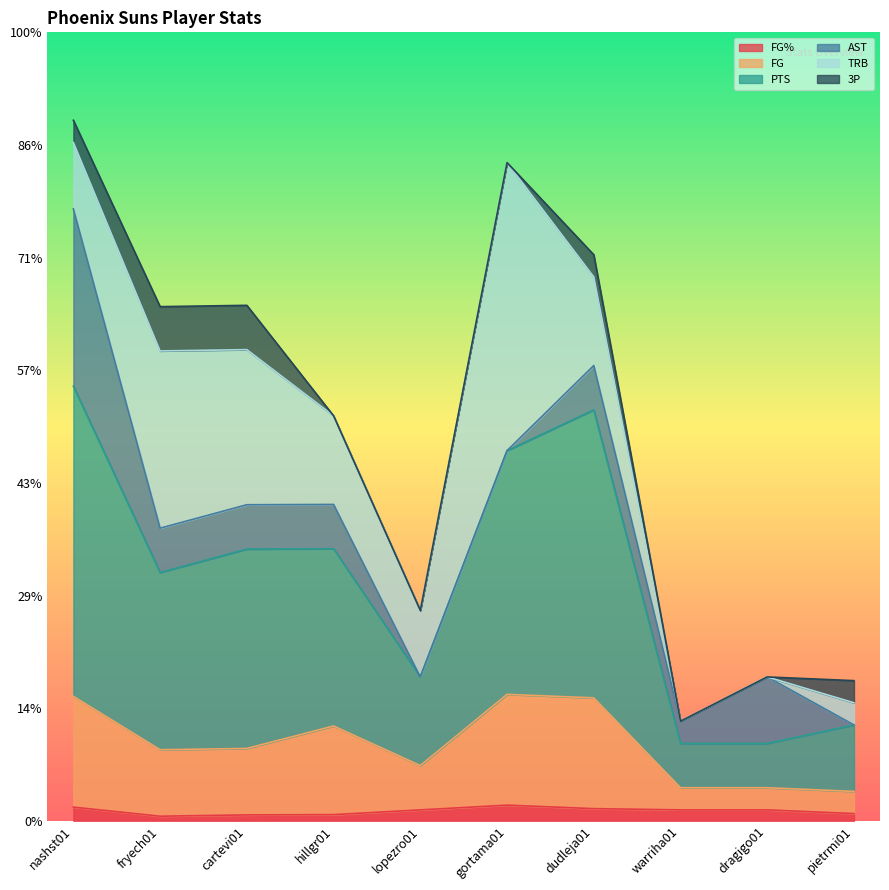

How many FG% values are between 0 and 1?

10